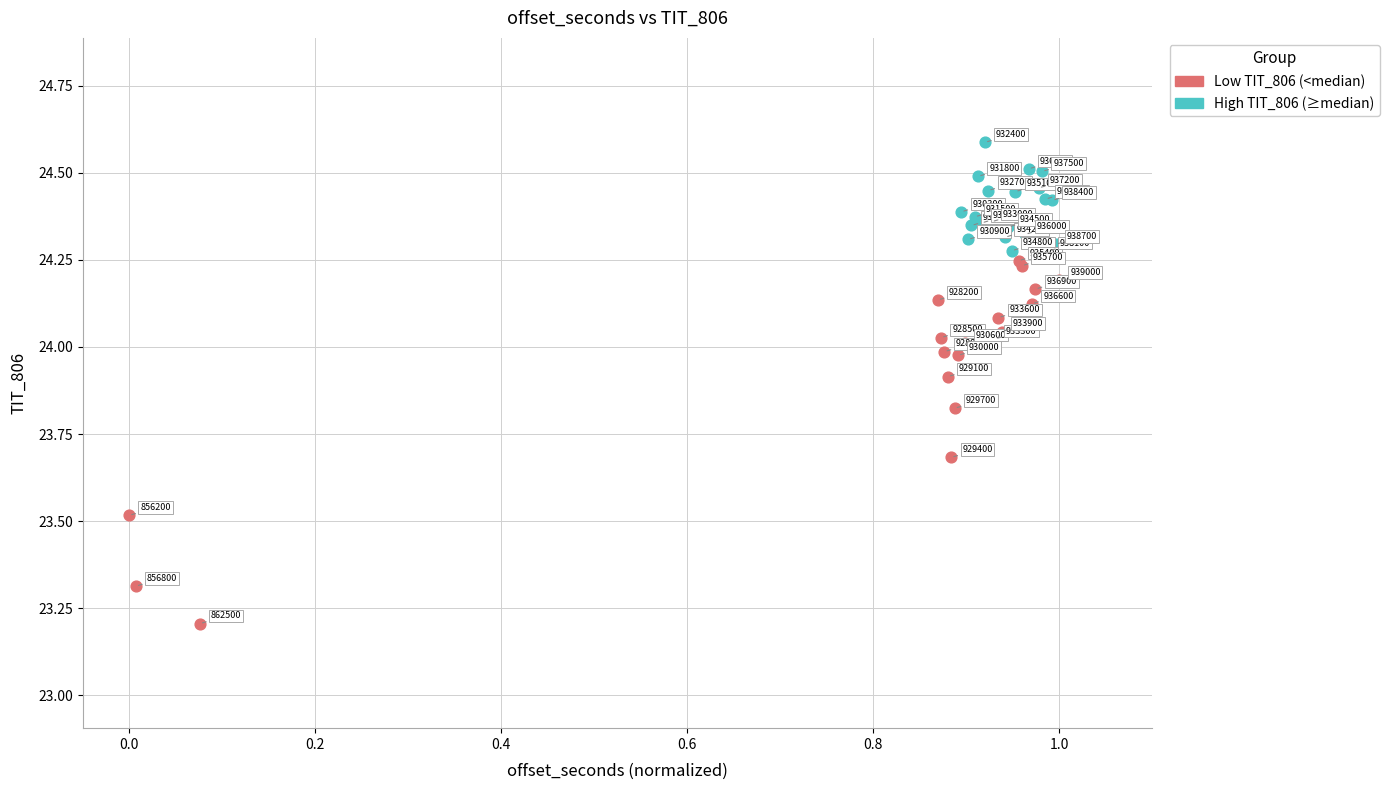

Which series has the largest Y range (max minus min)?

Low TIT_806 (<median)